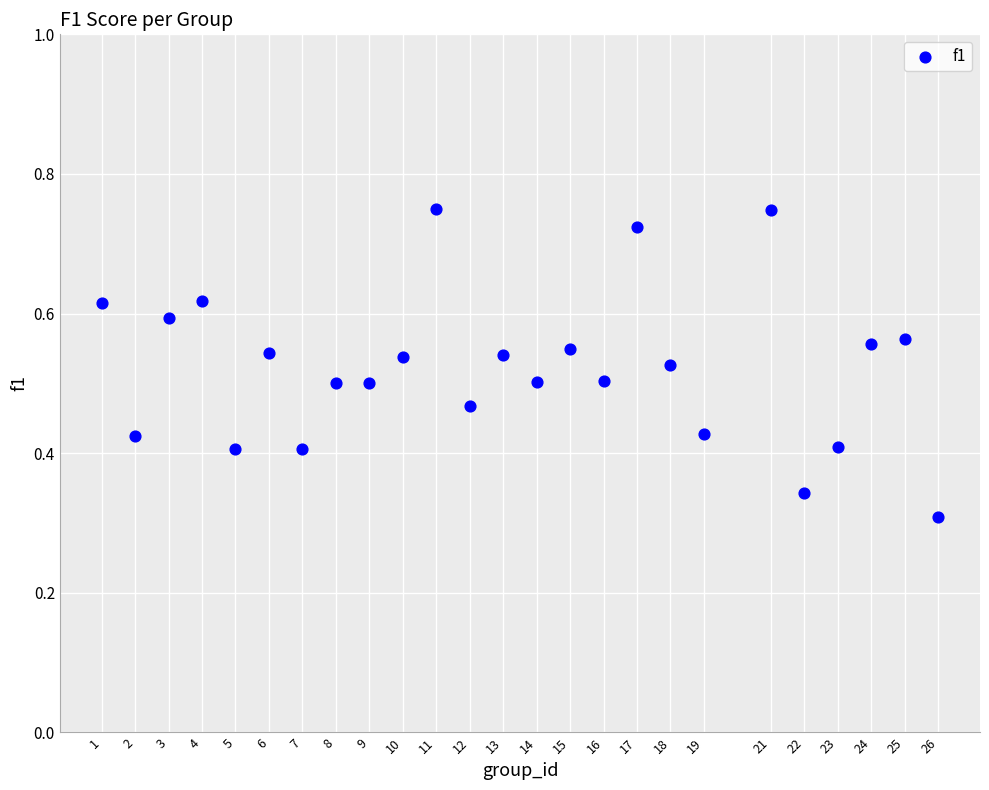

What is the range of X values (max minus min)?

25.0